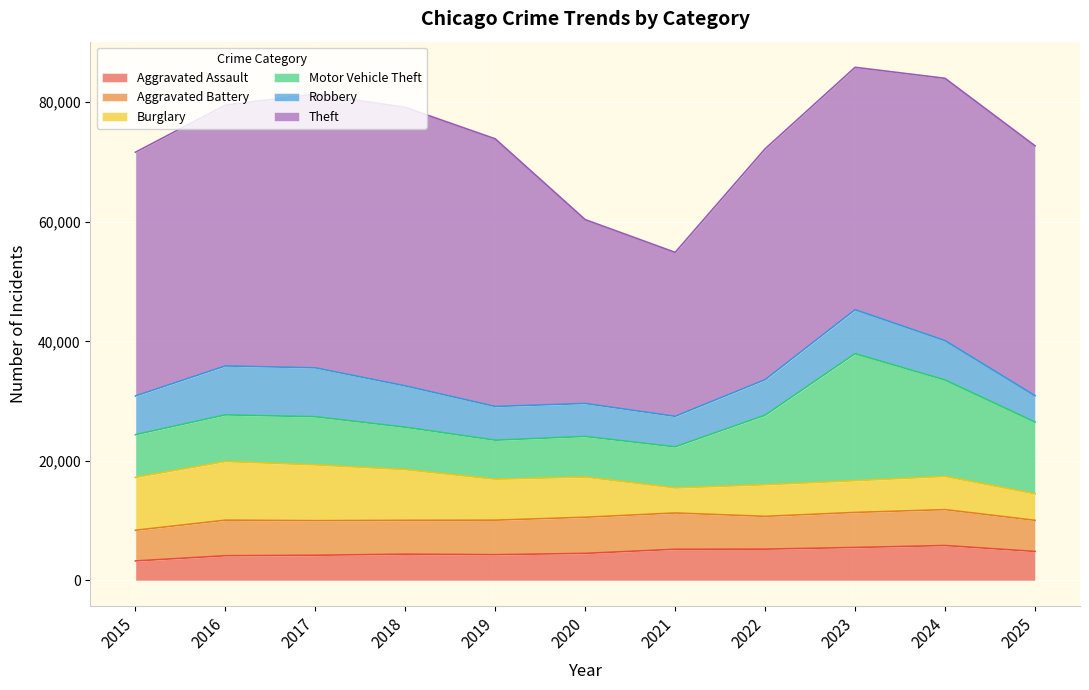

Reading right to left, extract all data points from this chart.

Aggravated Assault: 2025=4851	2024=5841	2023=5512	2022=5236	2021=5214	2020=4528	2019=4308	2018=4398	2017=4212	2016=4132	2015=3262
Aggravated Battery: 2025=5205	2024=6004	2023=5865	2022=5484	2021=6070	2020=6045	2019=5773	2018=5658	2017=5787	2016=5953	2015=5130
Burglary: 2025=4432	2024=5553	2023=5302	2022=5284	2021=4188	2020=6724	2019=6849	2018=8483	2017=9329	2016=9804	2015=8848
Motor Vehicle Theft: 2025=12007	2024=16132	2023=21252	2022=11639	2021=6876	2020=6788	2019=6530	2018=7090	2017=8056	2016=7806	2015=7142
Robbery: 2025=4412	2024=6588	2023=7355	2022=5942	2021=5104	2020=5516	2019=5642	2018=6918	2017=8181	2016=8186	2015=6473
Theft: 2025=41798	2024=43877	2023=40548	2022=38619	2021=27427	2020=30756	2019=44767	2018=46585	2017=45796	2016=43628	2015=40774